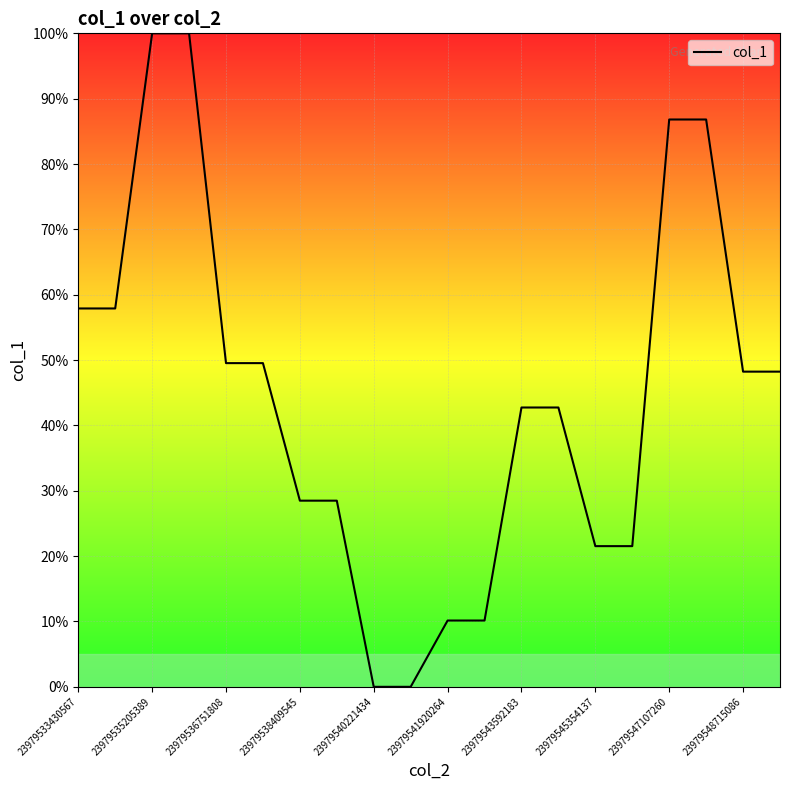

What is the maximum value shown in the chart?

100.0